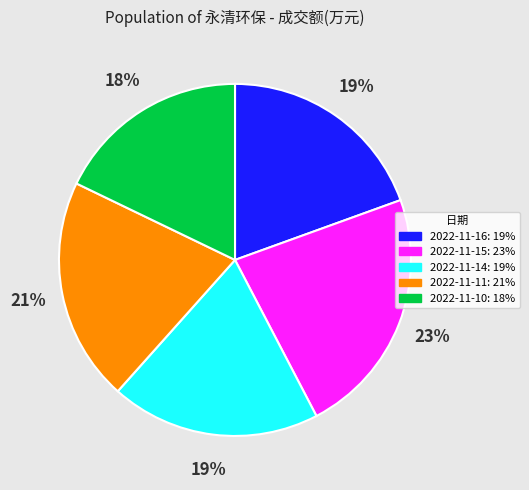

What is the ratio of the value at 2022-11-14 to the value at 2022-11-15?

0.8